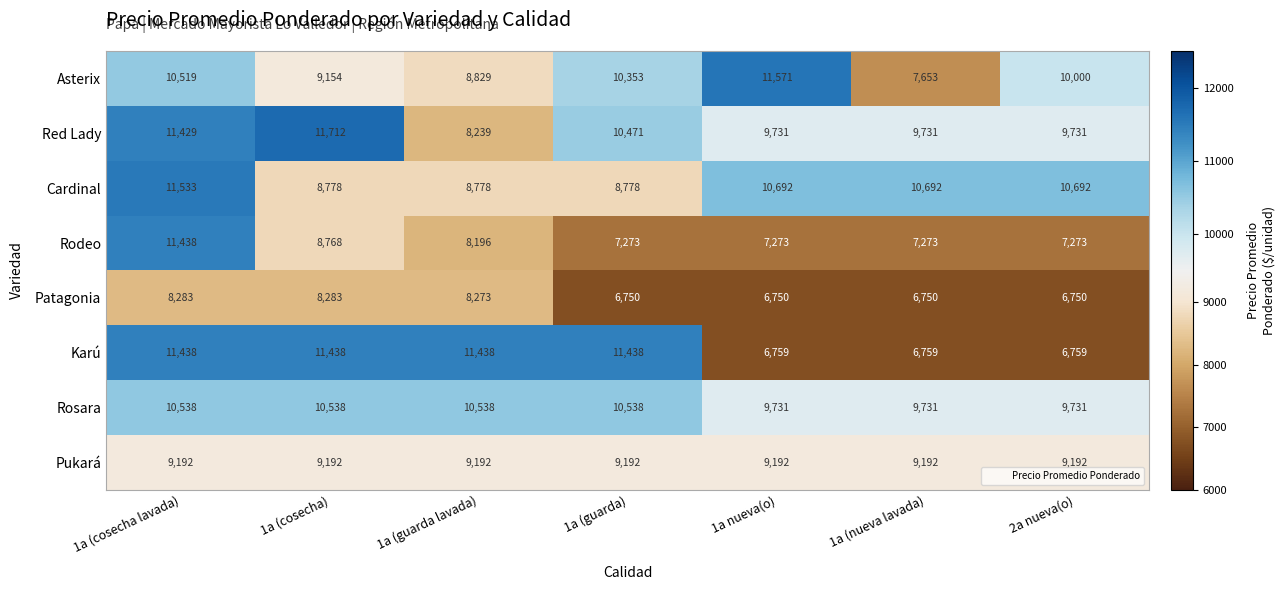

What is the difference between the maximum and second lowest values in the Cardinal series?

2755